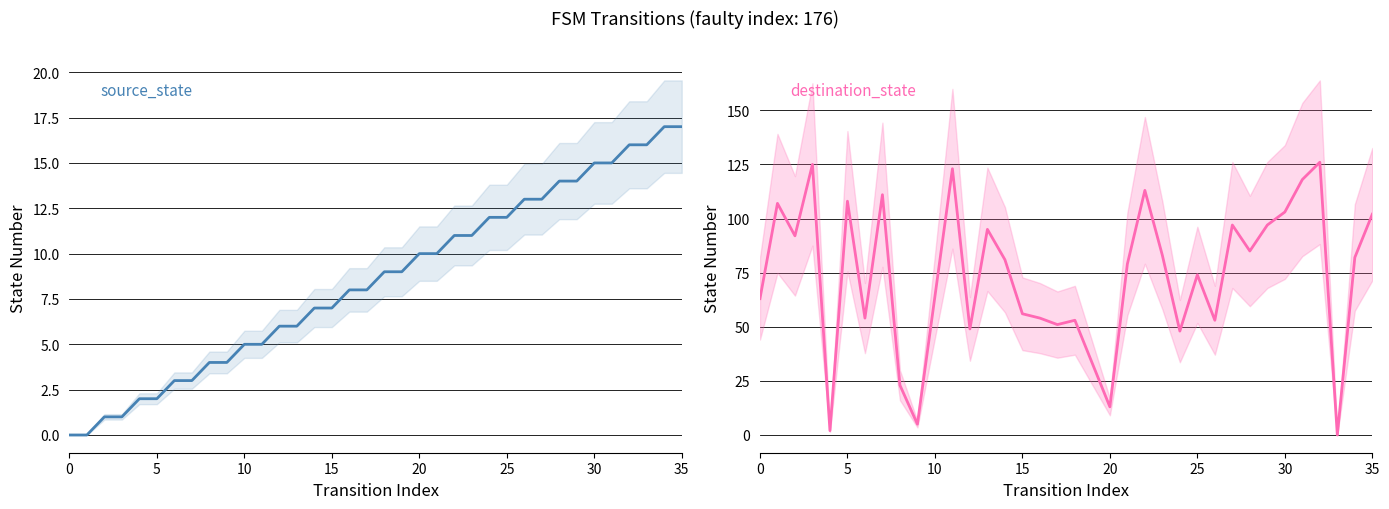

At which category is the sum across all series the highest?

32